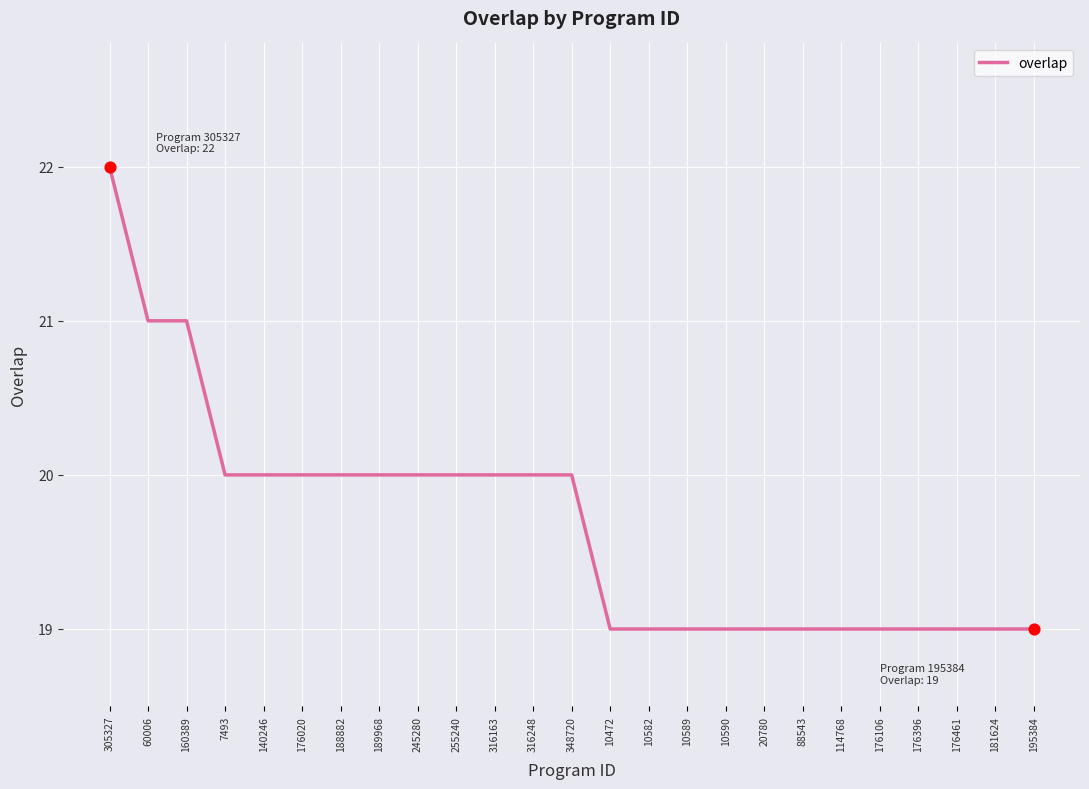

What is the change in value from 189968 to 181624?

-1